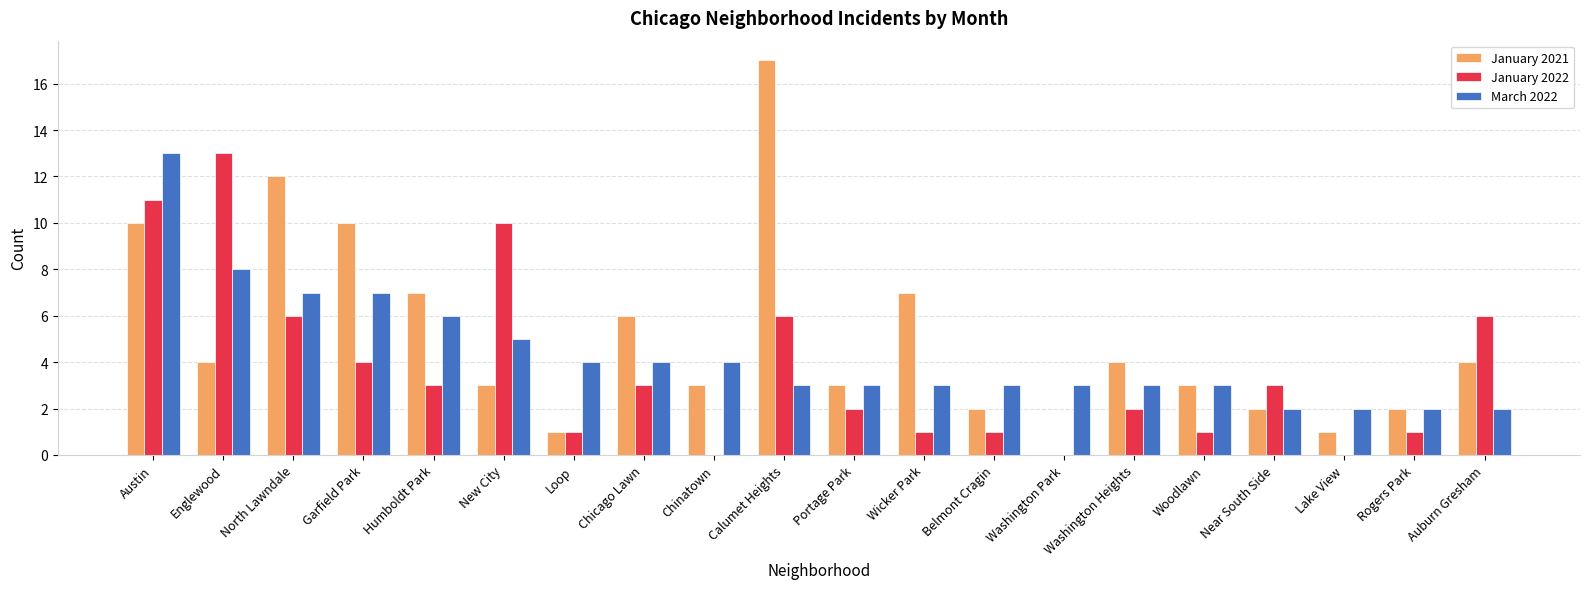

Which series has the widest spread of values?

January 2021